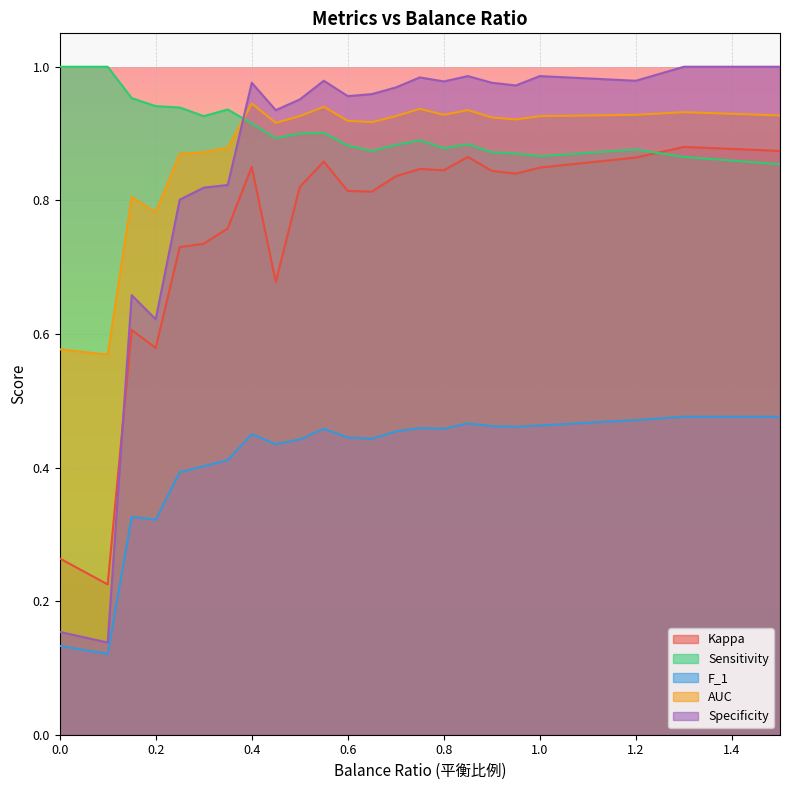

The AUC series shows 1.6 at 0.85. True or false?

False